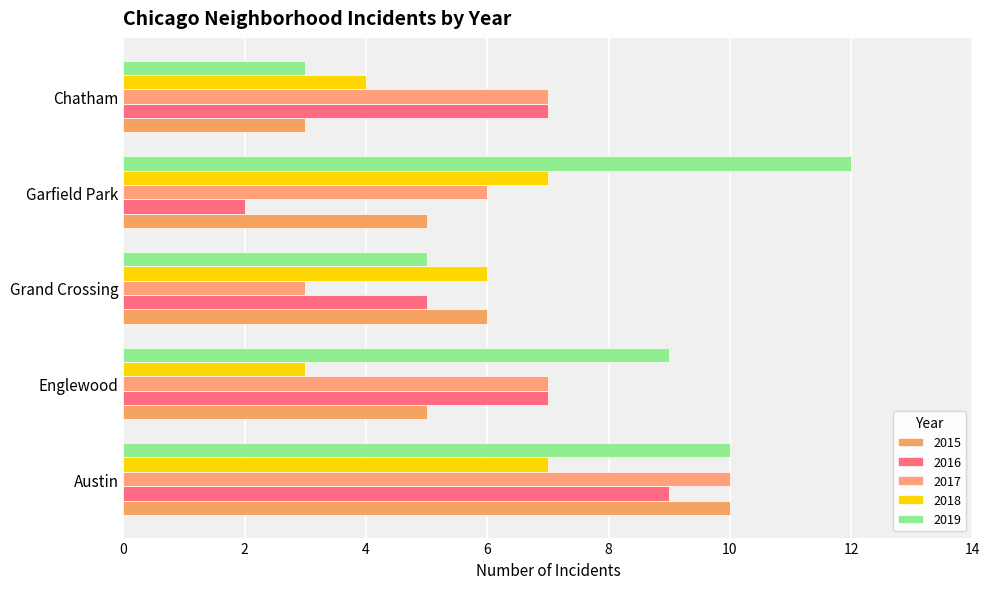

At which label is 2017 closest to 6?

Garfield Park